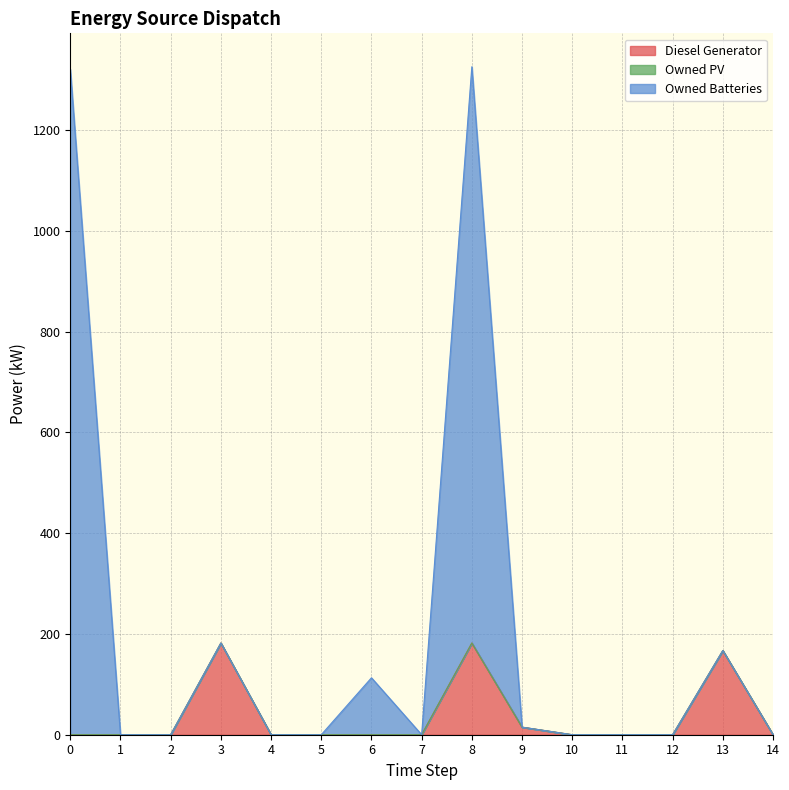

True or false: Diesel Generator has more than 0 interior local peaks.

True